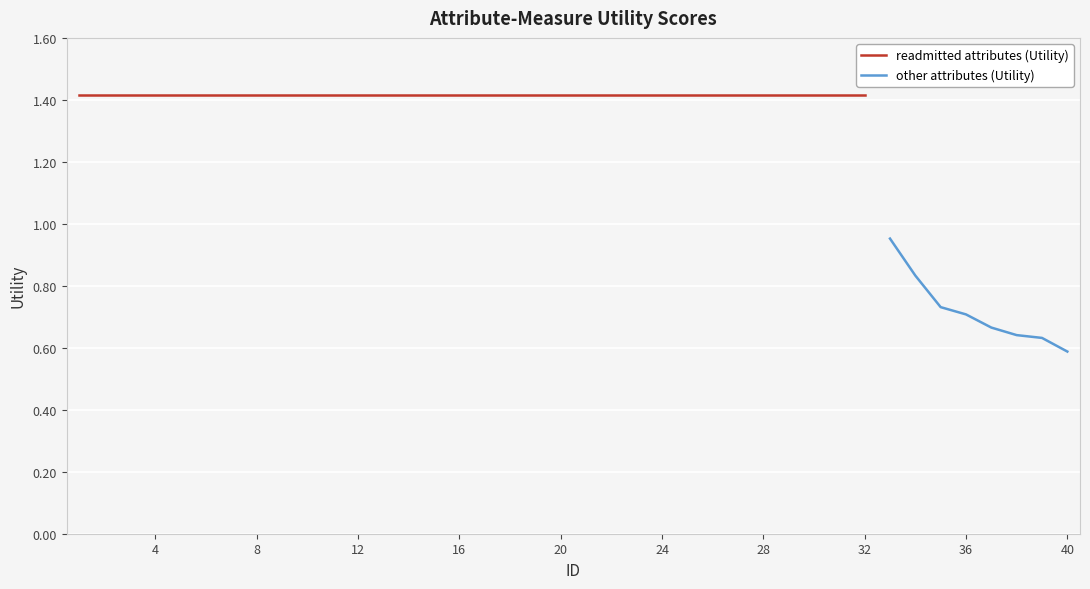

The value at 22 is 1.4. True or false?

True